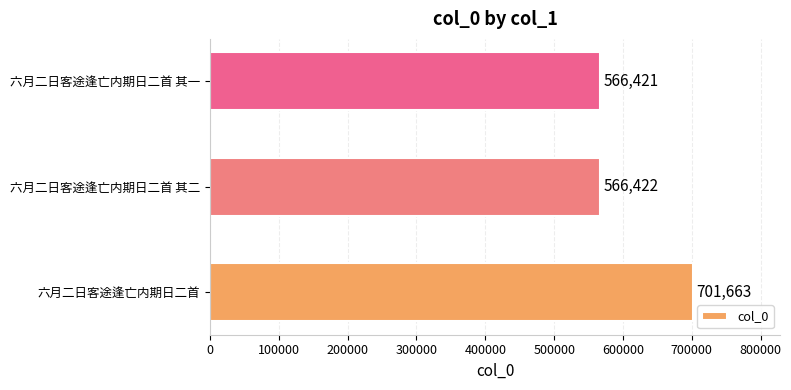

At which label is the value closest to 634042?

六月二日客途逢亡内期日二首 其二